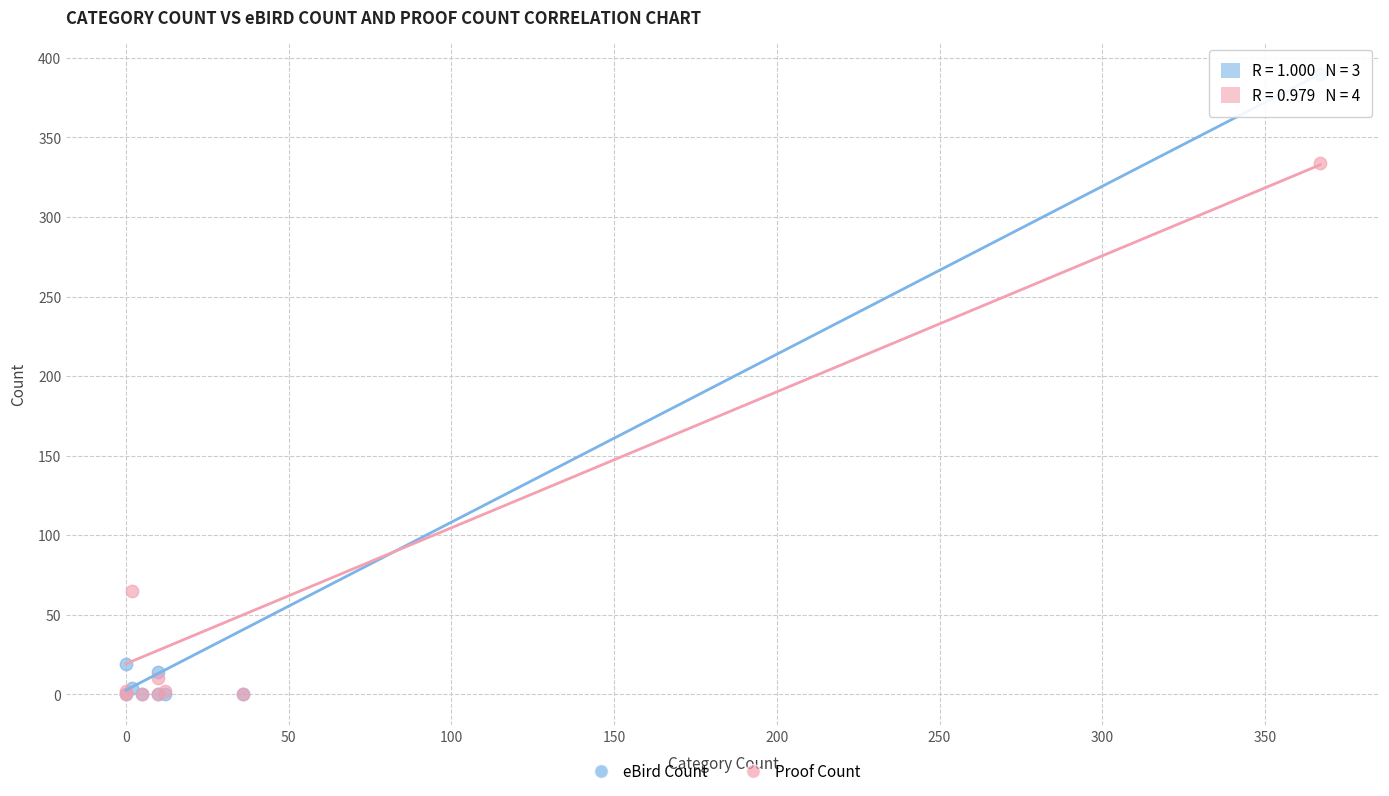

Across all series, what Y value is closest to 195?

65